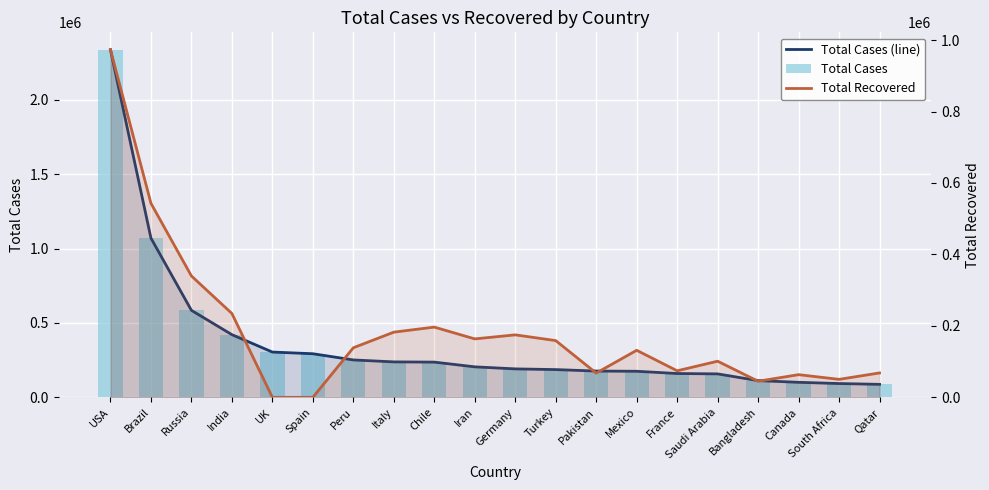

What is the difference between the Total Recovered values at Canada and Germany?

111412